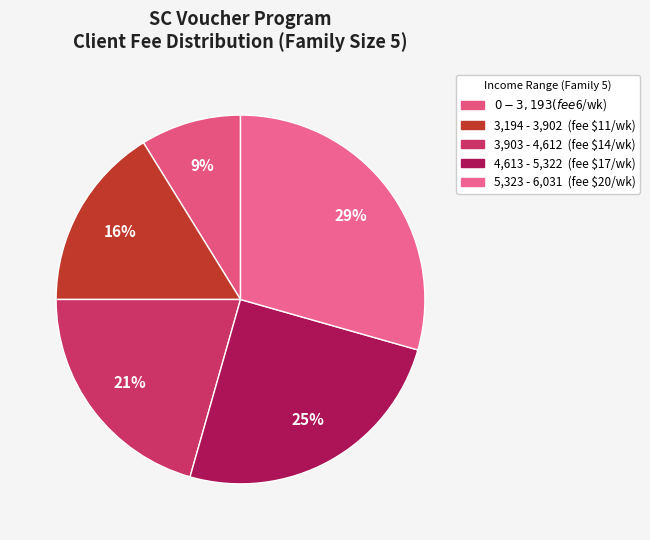

Rank the categories by value from highest to lowest.

5,323 - 6,031, 4,613 - 5,322, 3,903 - 4,612, 3,194 - 3,902, $0 - 3,193